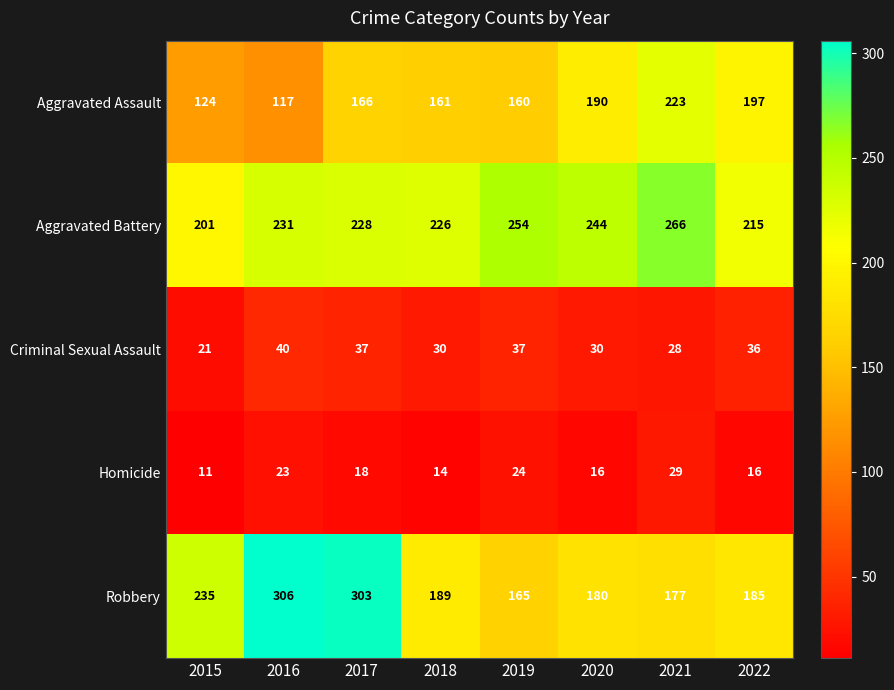

The Aggravated Assault series shows 160 at 2019. True or false?

True